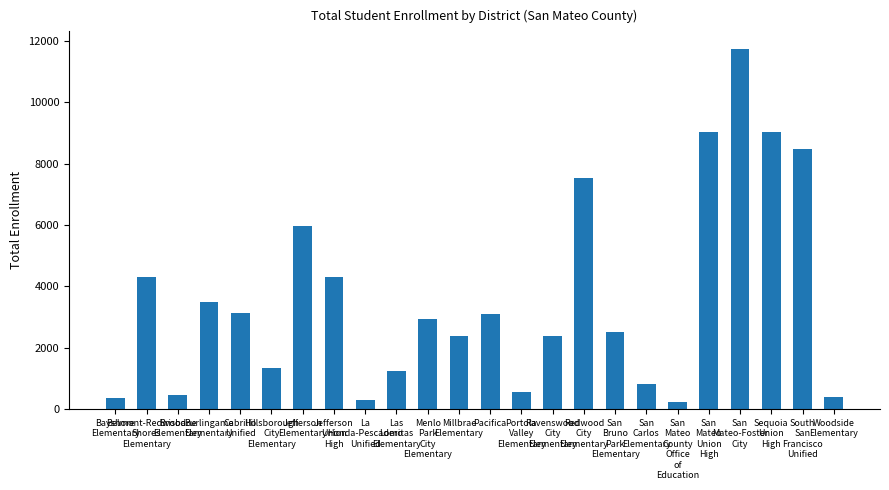

What is the maximum value shown in the chart?

11724